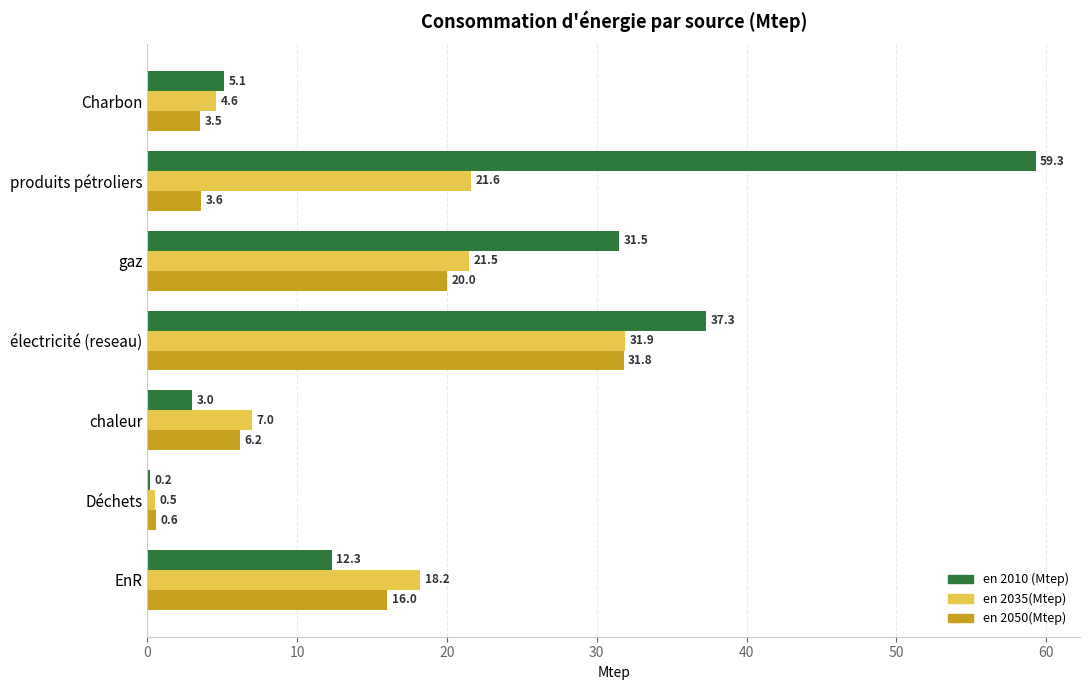

At which label is en 2010 (Mtep) closest to 29?

gaz